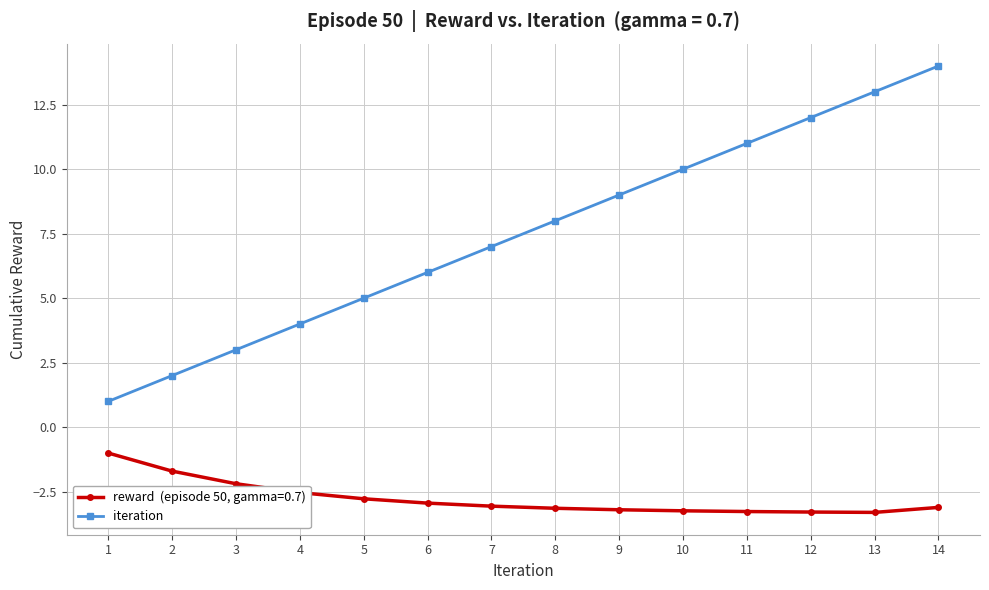

What is the maximum value shown in the chart?

14.0